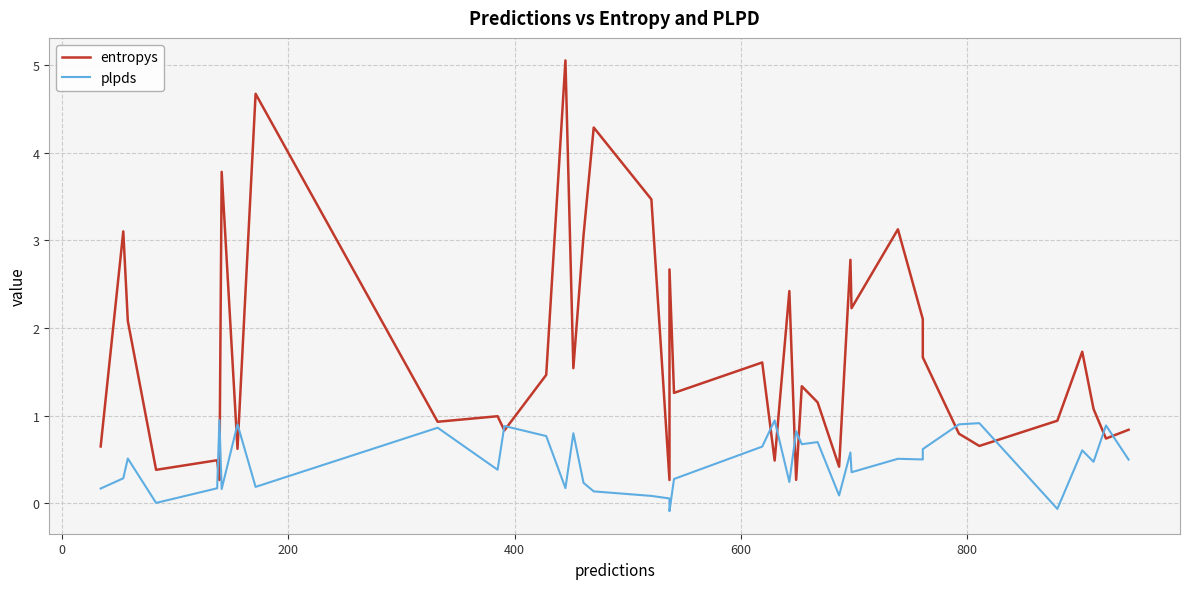

What is the difference between the maximum and minimum values in the plpds series?

1.0